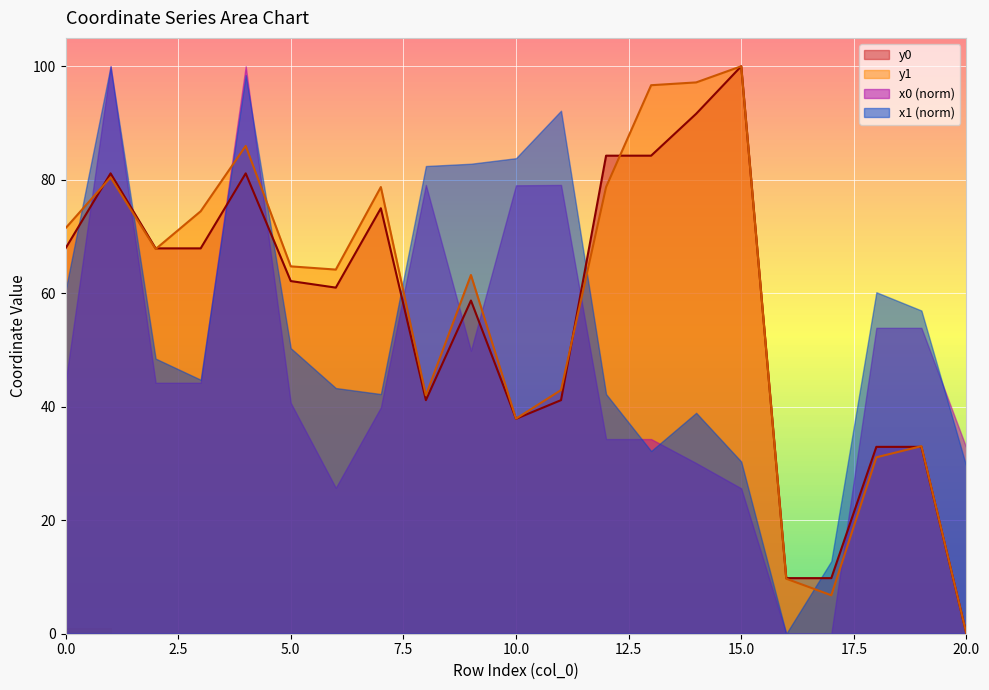

What is the difference between the y1 values at 11 and 19?

9.9